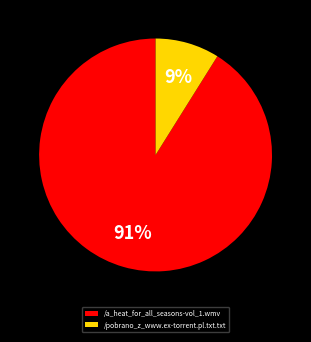

Count the number of slices in the pie.

2